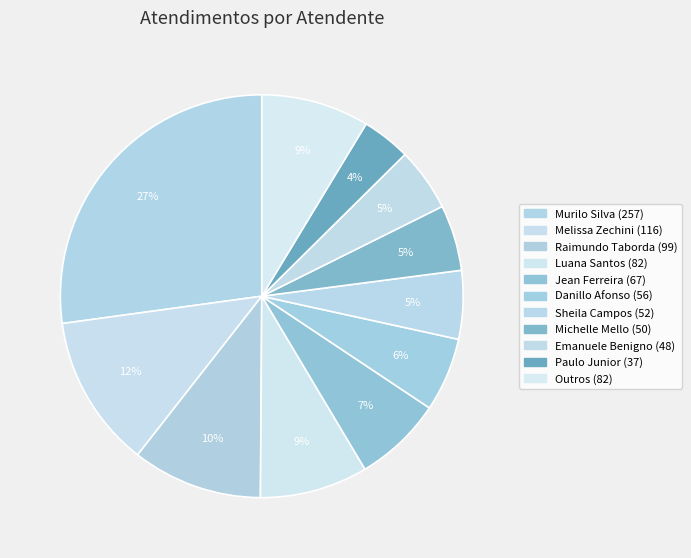

Is there a majority slice in this chart?

No